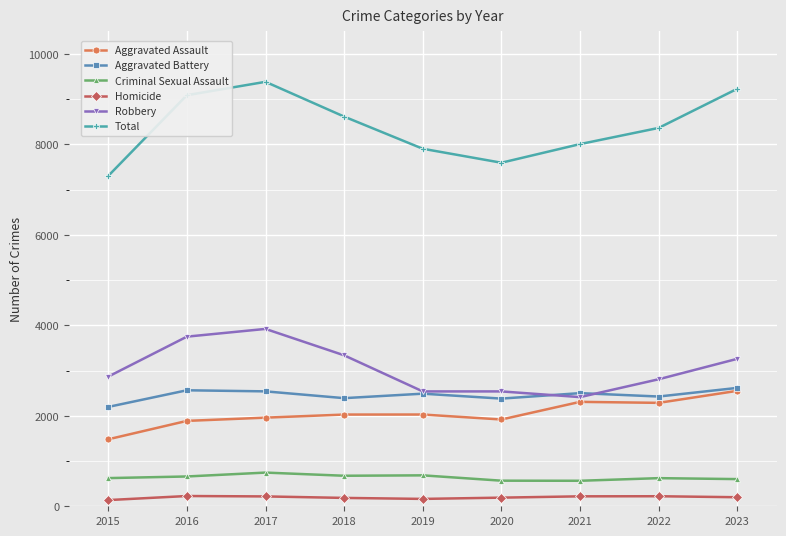

True or false: Total has a value of 9233 at 2023.

True